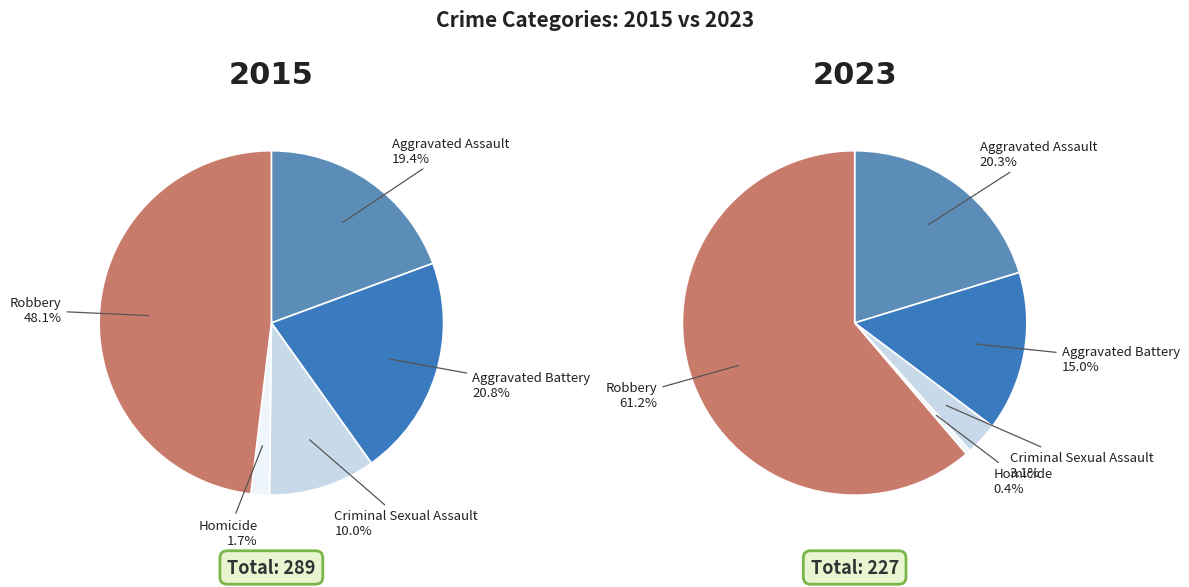

Rank the series at Homicide from lowest to highest value.

values_2023, values_2015